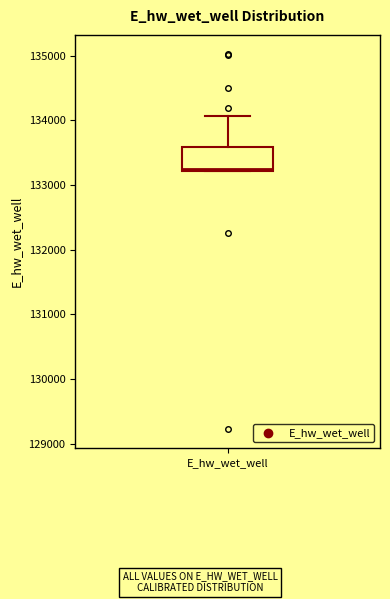

Where is the lower edge of the box for E_hw_wet_well on the y-axis? The values are not printed on the chart, so give them approximately, as read against the axis.

133200